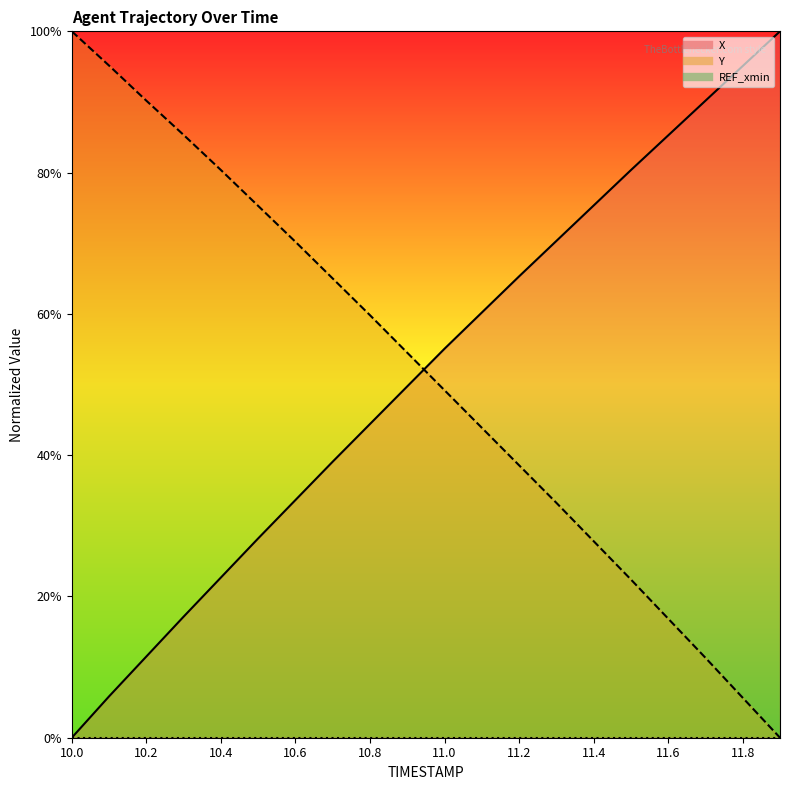

Between which two adjacent categories do Y and X first intersect?

10.9 and 11.0